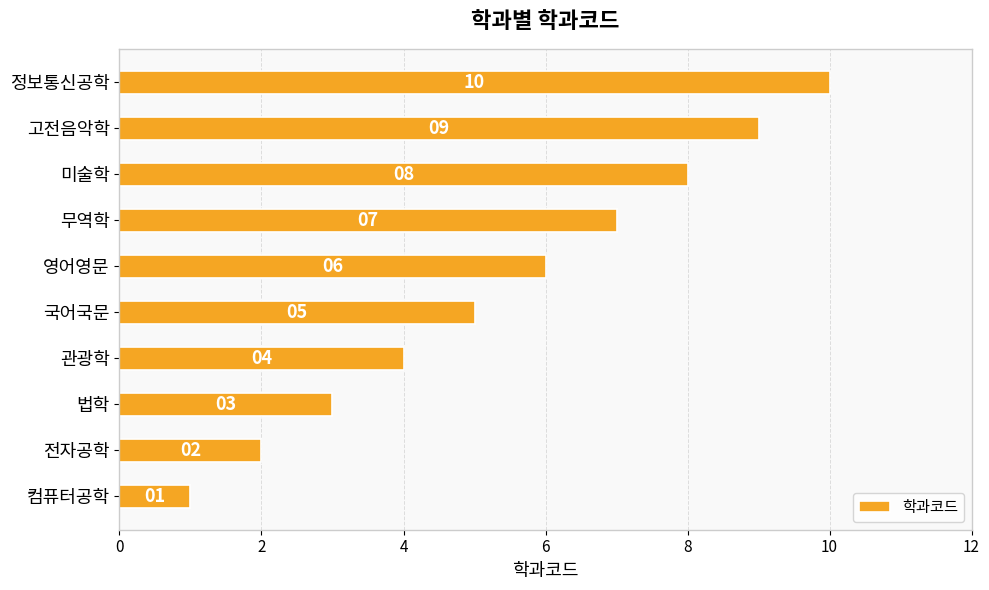

At which label is the value closest to 5?

국어국문